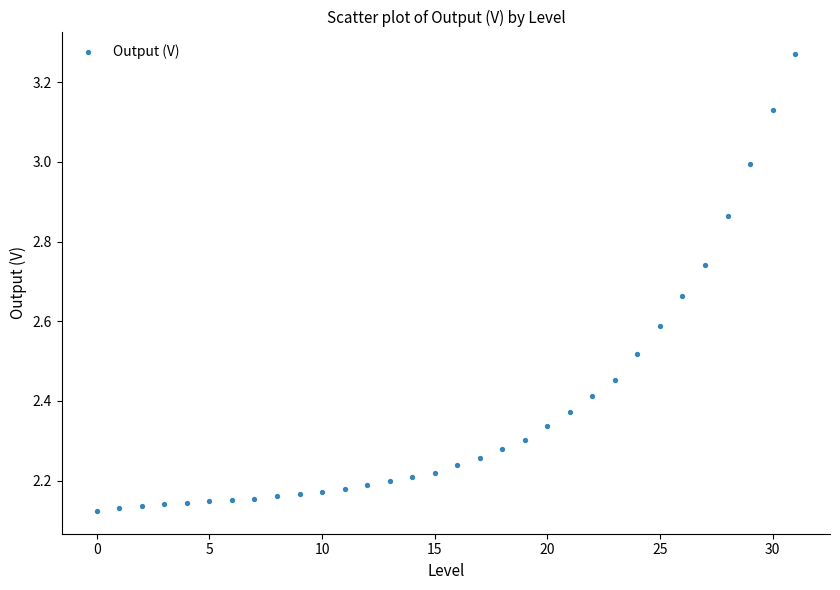

What is the range of Y values (max minus min)?

1.1